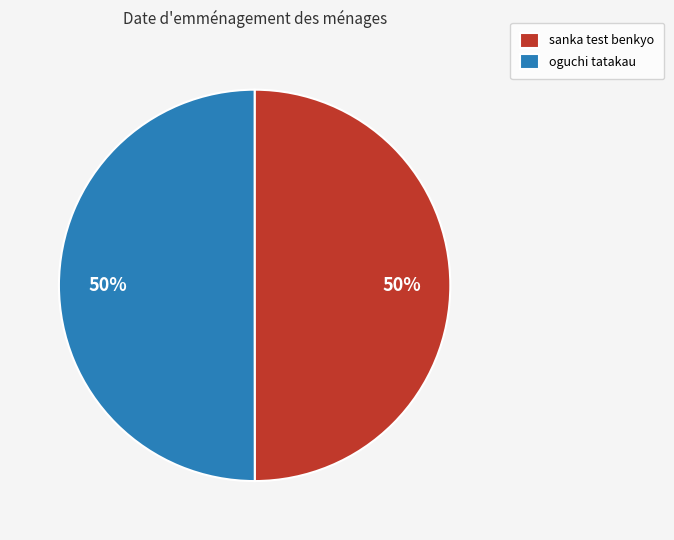

Do sanka test benkyo and oguchi tatakau together represent more than half of the pie?

Yes